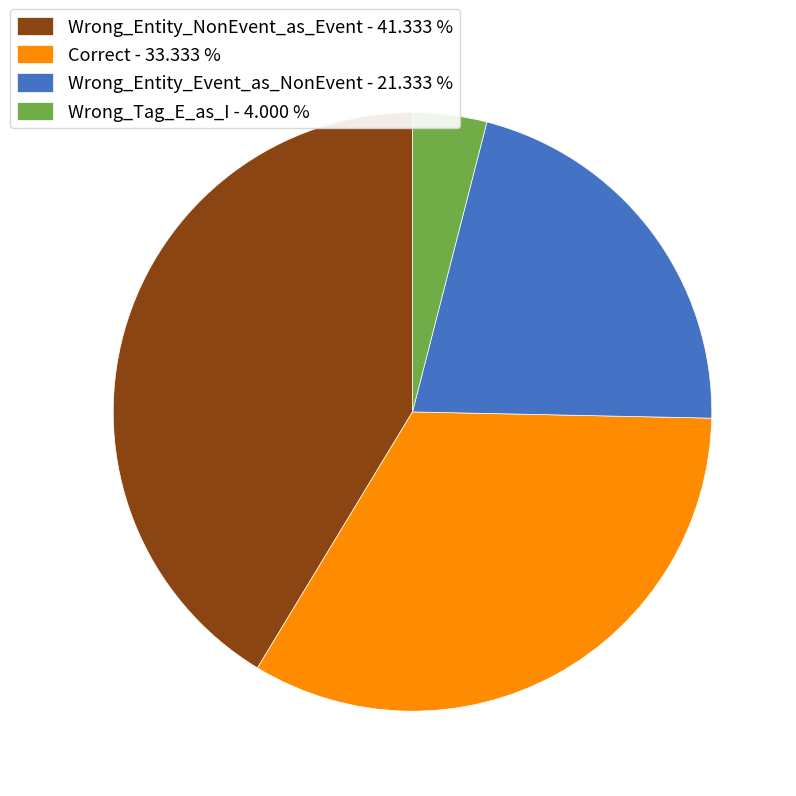

Is the sum of Wrong_Entity_NonEvent_as_Event - 41.333 % and Wrong_Tag_E_as_I - 4.000 % greater than half?

No